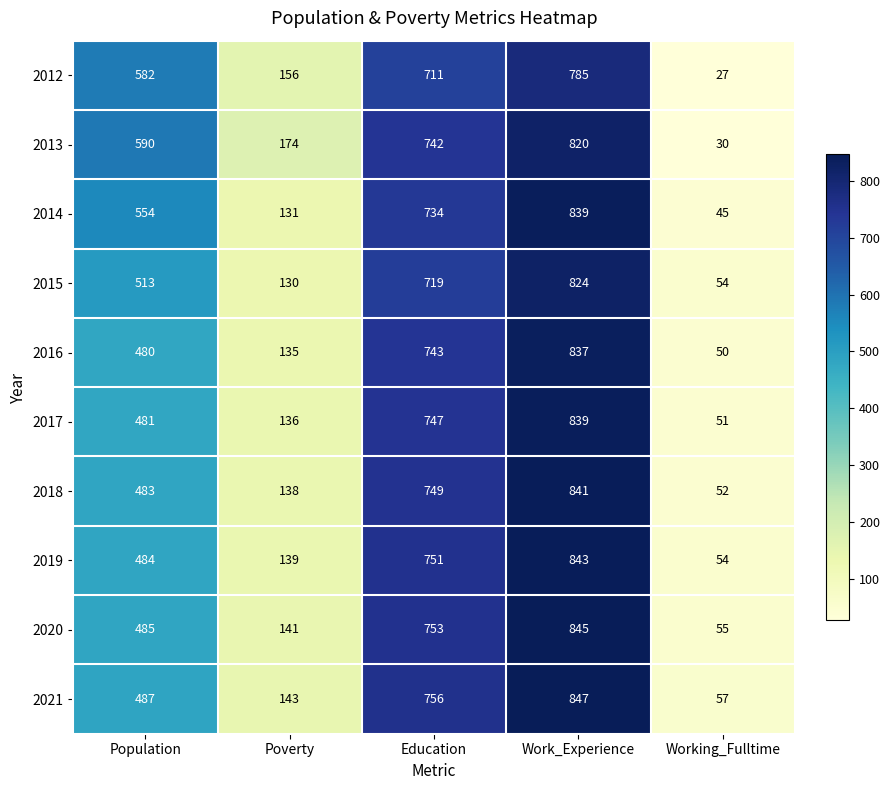

What is the average value of the 2016 series?

449